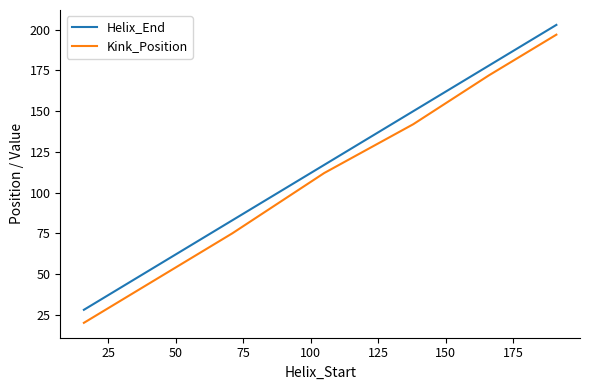

List the series in order of their overall mean, highest first.

Helix_End, Kink_Position